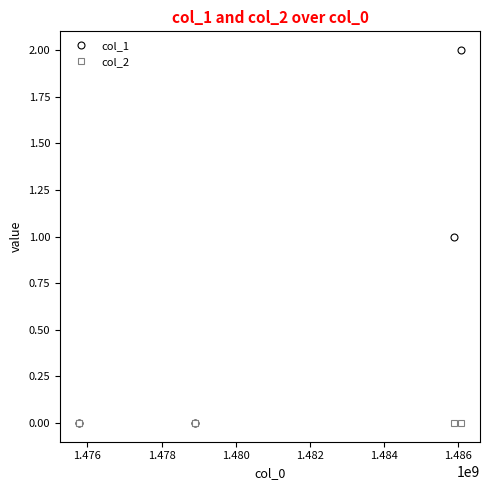

List the series in order of their overall mean, lowest first.

col_2, col_1